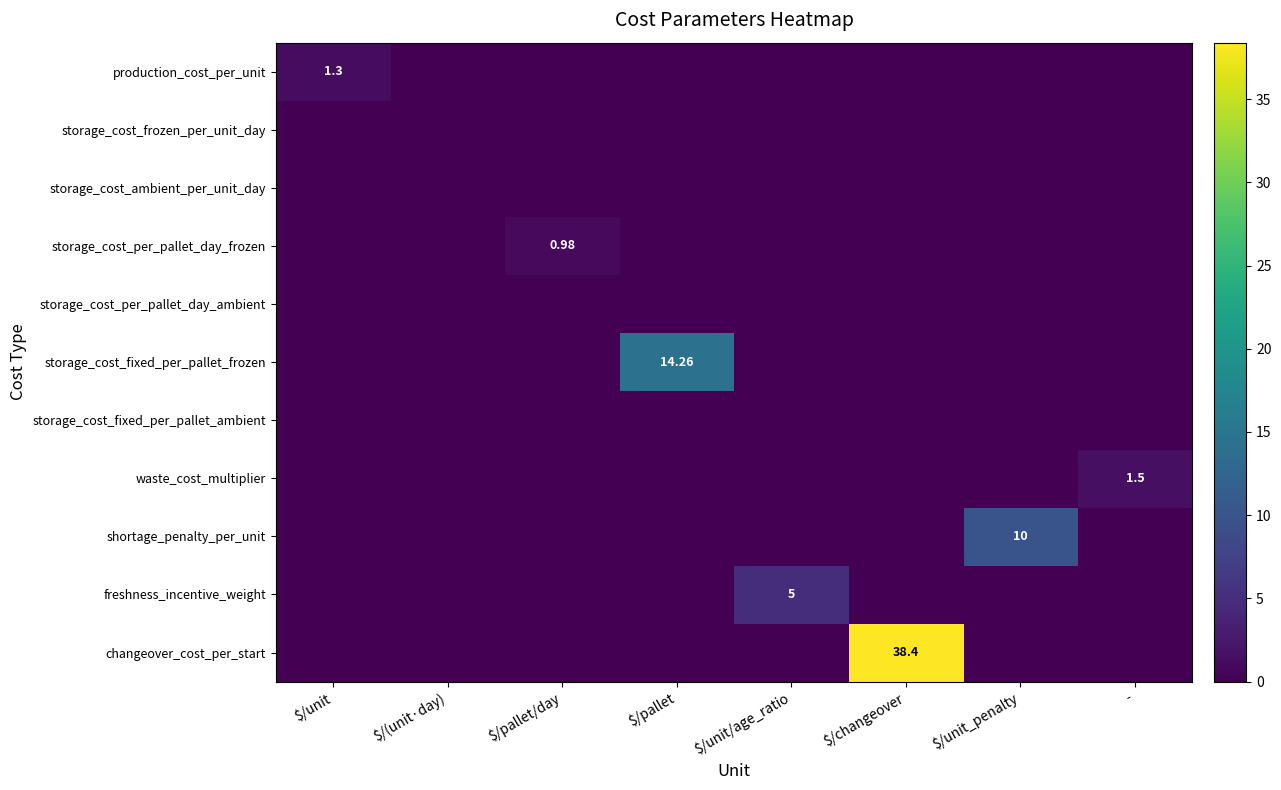

Which series has the largest total across all categories?

changeover_cost_per_start